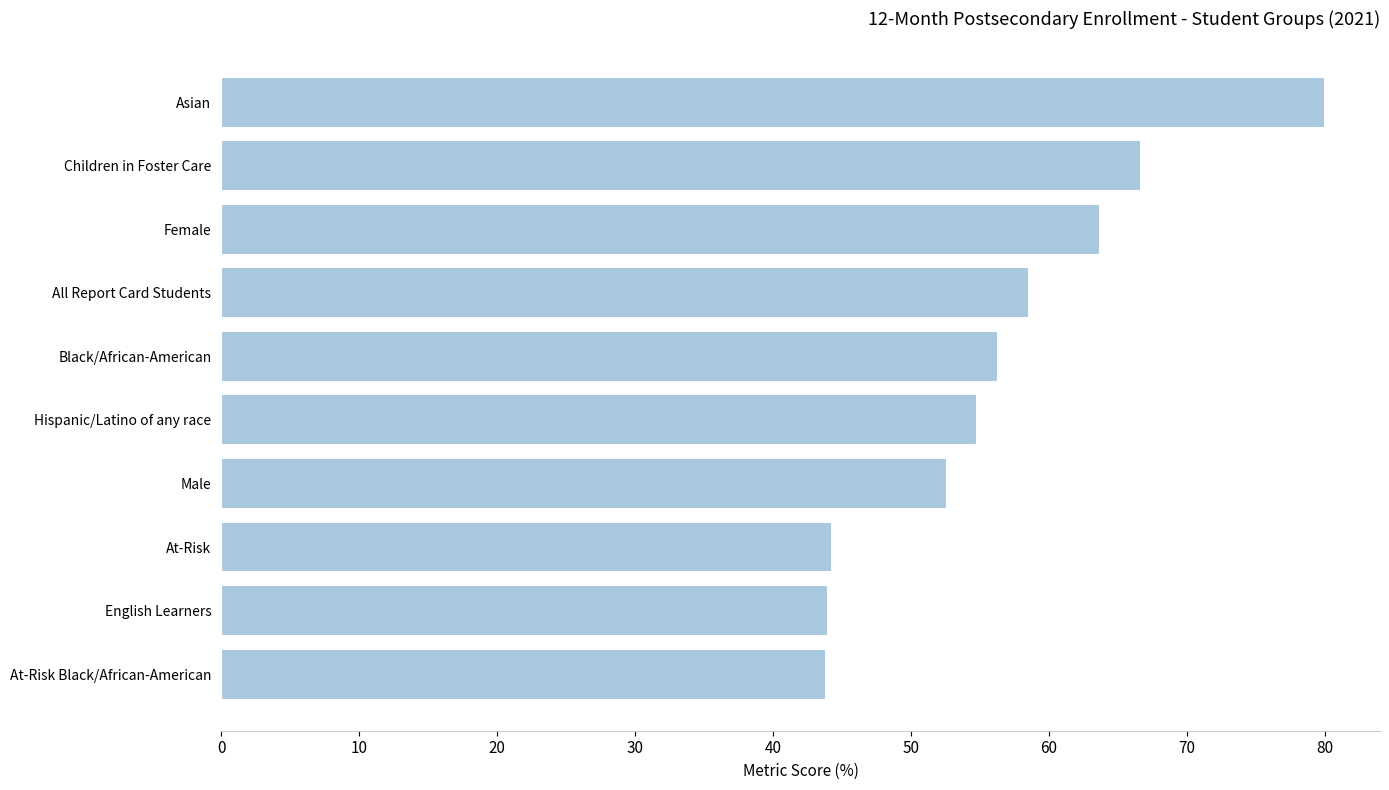

What is the sum of the values at Female and English Learners?

107.7